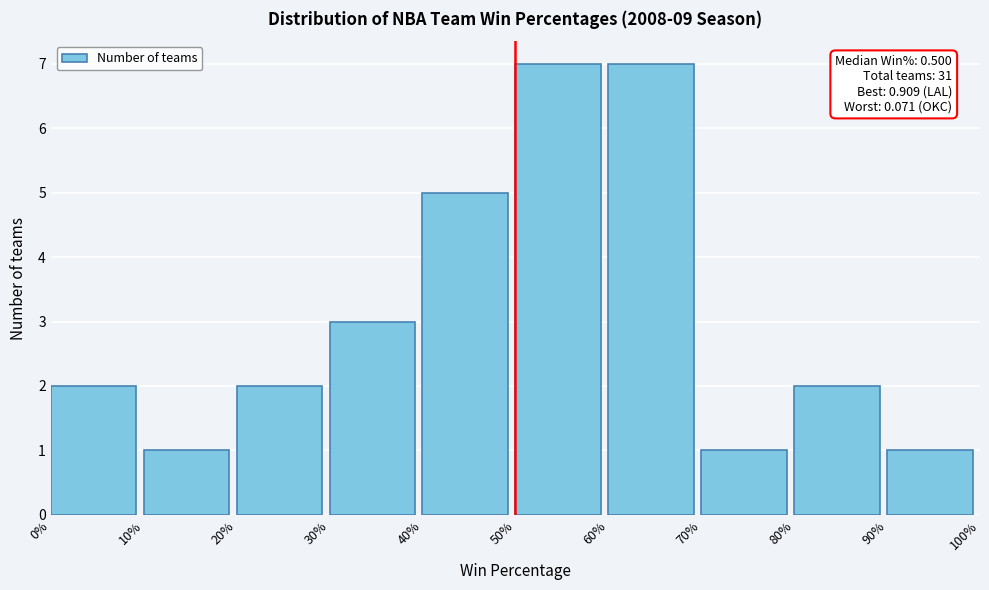

Reading left to right, list all the values displayed in this chart.

2	1	2	3	5	7	7	1	2	1